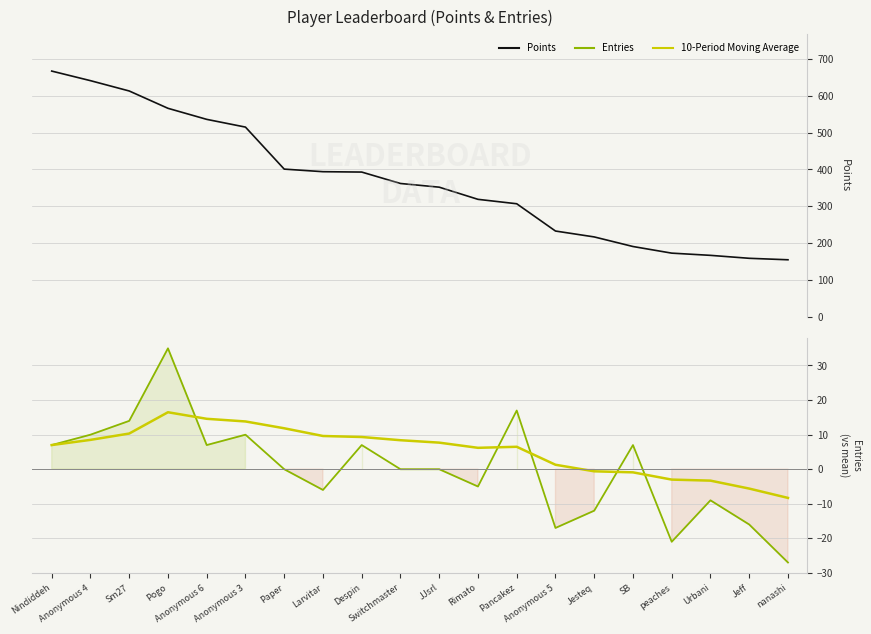

What is the sum of all Points values?

7361.0